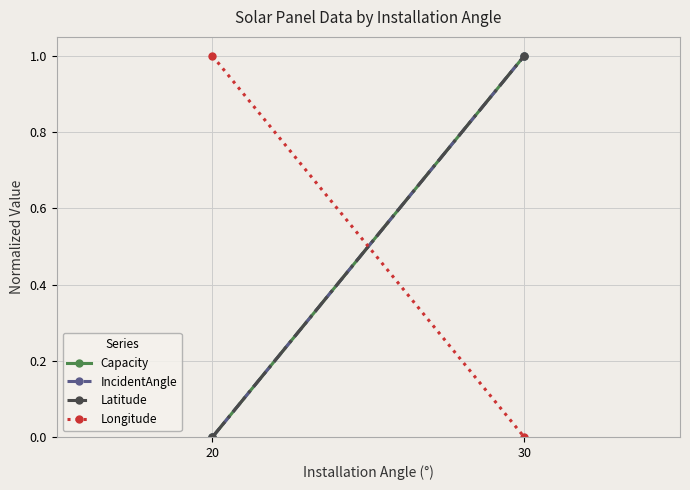

Reading left to right, transcribe all the data shown in this chart.

Capacity: 0	1
IncidentAngle: 0	1
Latitude: 0	1
Longitude: 1	0